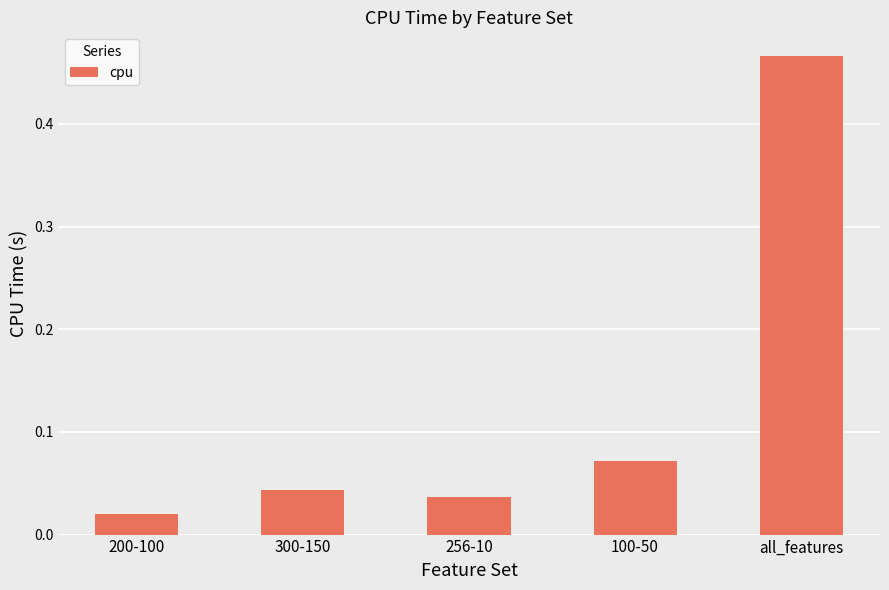

Rank the categories by value from highest to lowest.

all_features, 100-50, 300-150, 256-10, 200-100